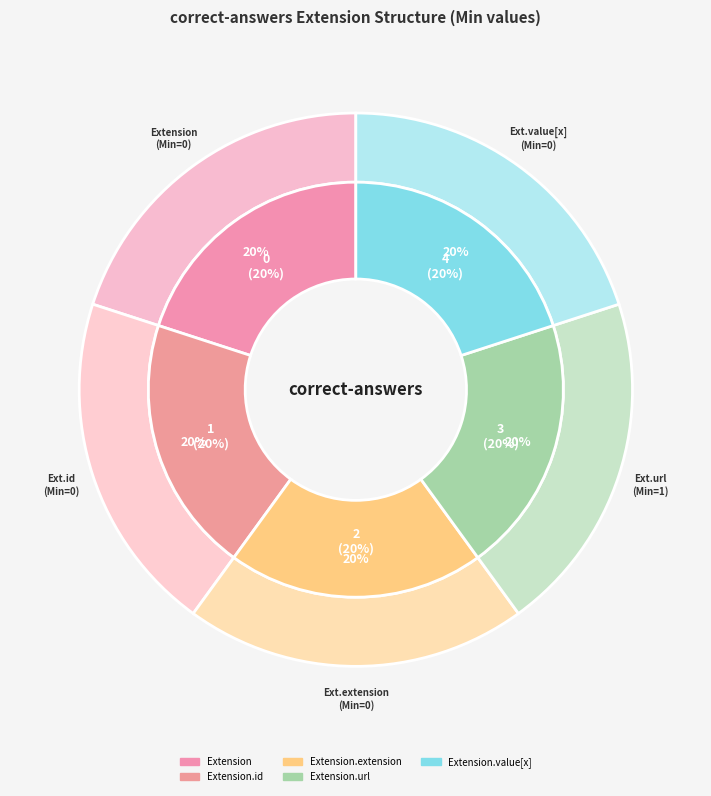

Which has a higher value, Extension.url or Extension.extension?

Extension.url